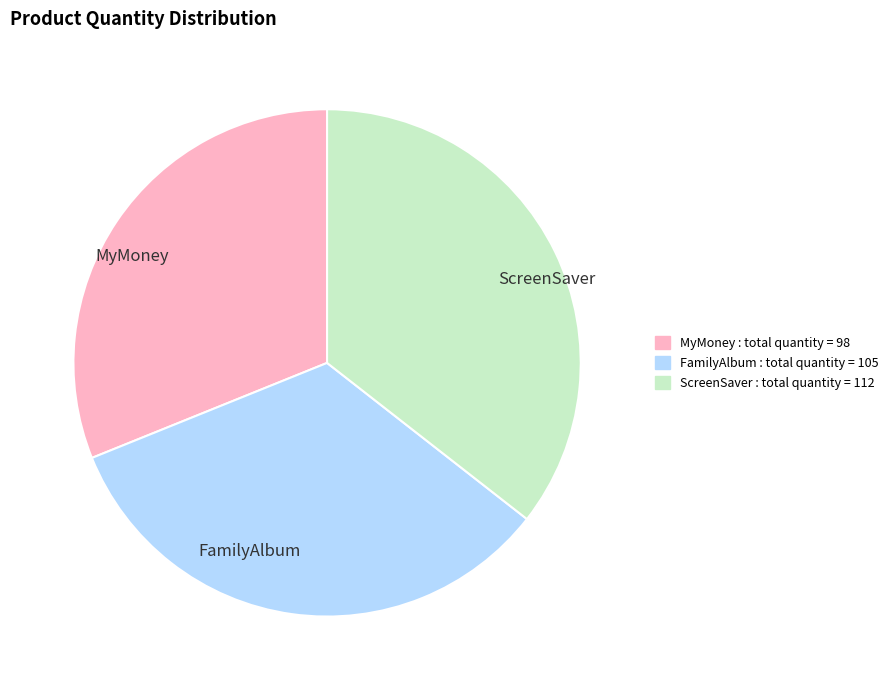

Approximately how many times larger is the value at ScreenSaver compared to MyMoney?

1.1